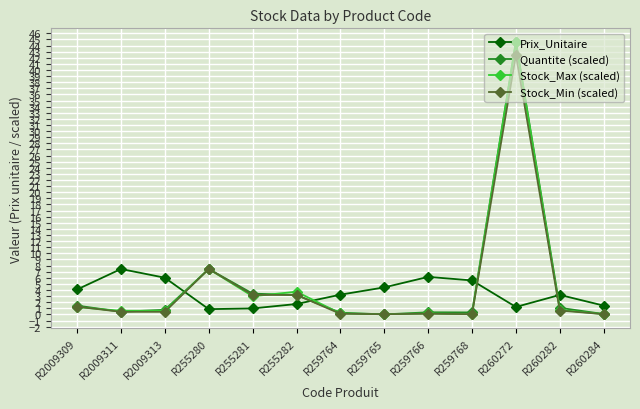

Is the value of Stock_Max (scaled) at R259764 greater than the value of Prix_Unitaire at R2009313?

No